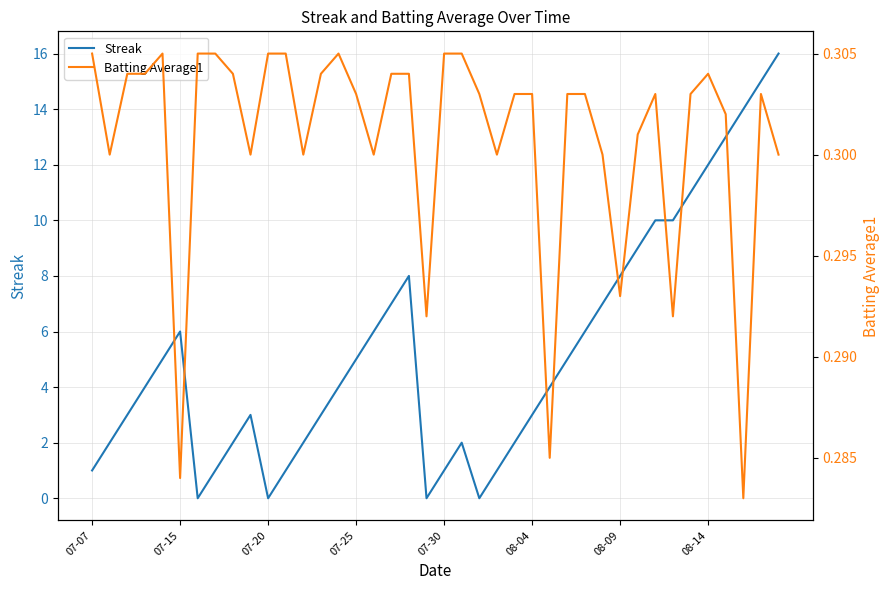

True or false: Streak and Batting Average1 intersect in this chart.

True